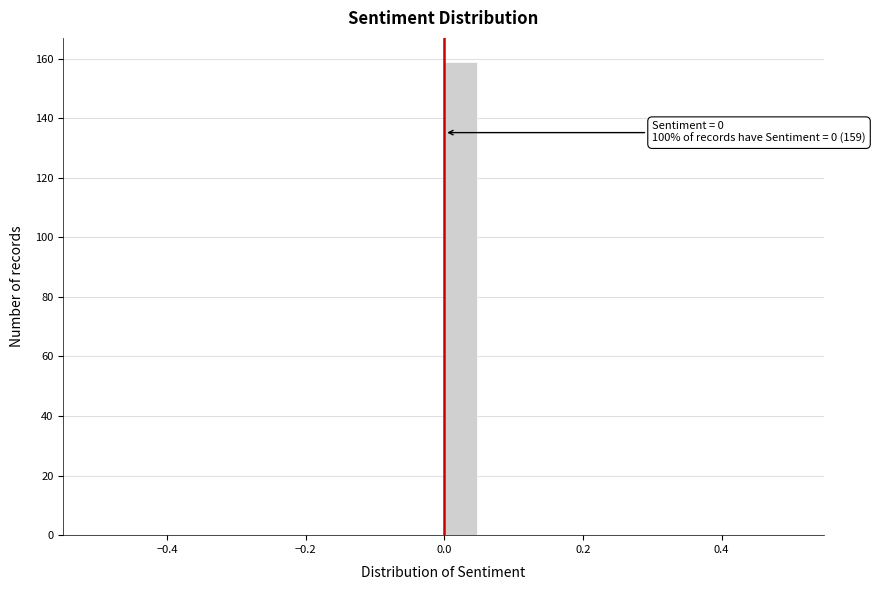

Read against the x-axis, roughly where is the centre of the tallest bar?

0.02